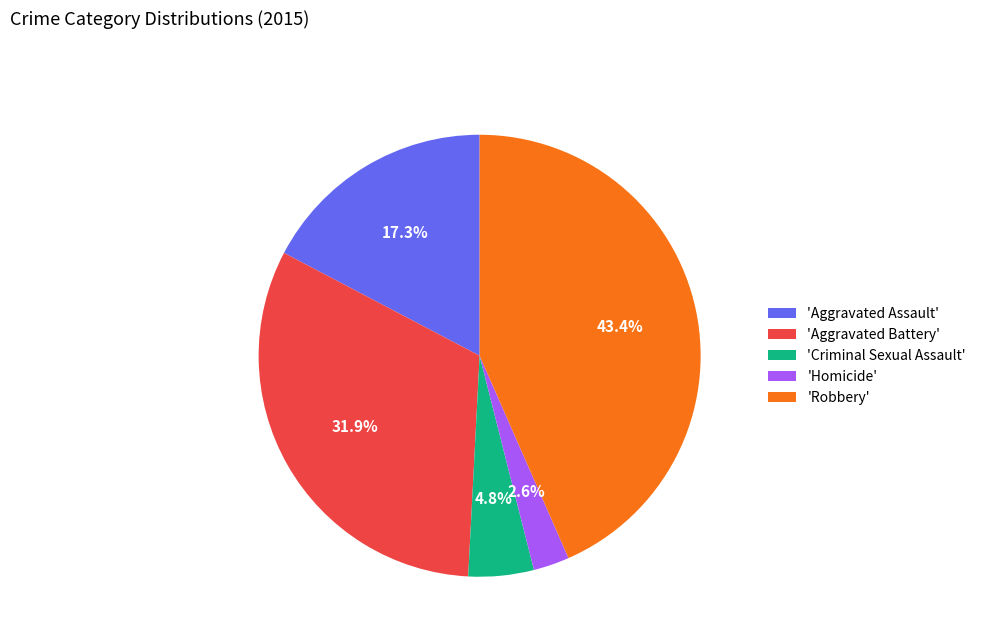

Is the sum of 'Aggravated Battery' and 'Criminal Sexual Assault' greater than half?

No